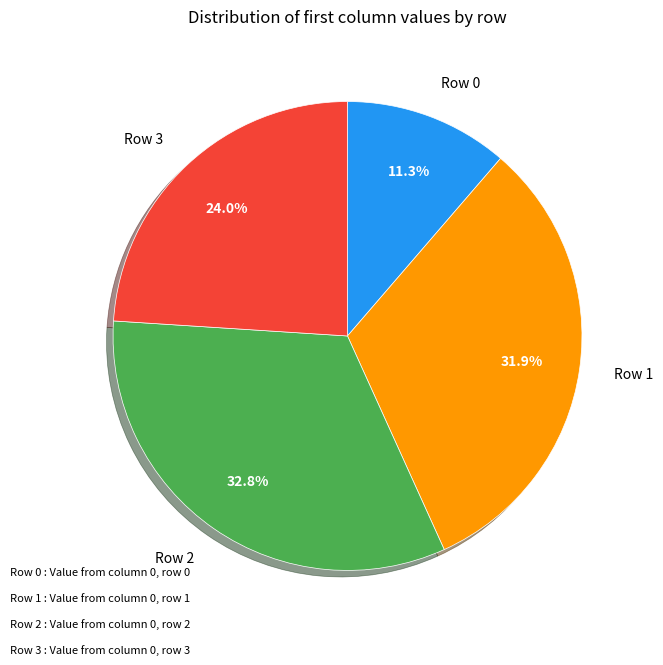

How many slices are in this pie chart?

4